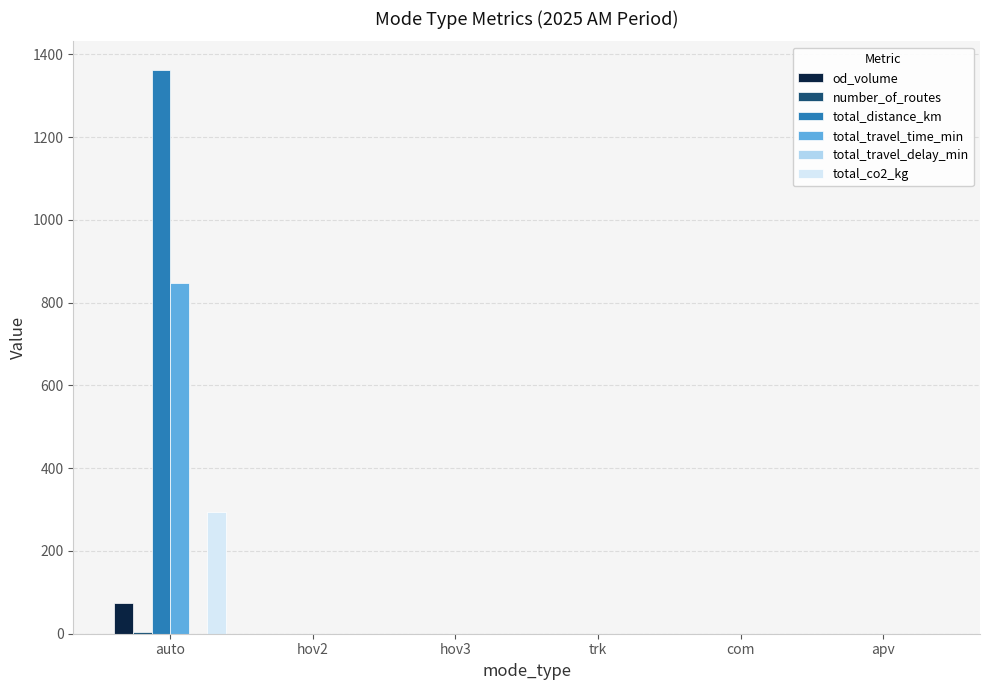

Which series has the widest spread of values?

total_distance_km